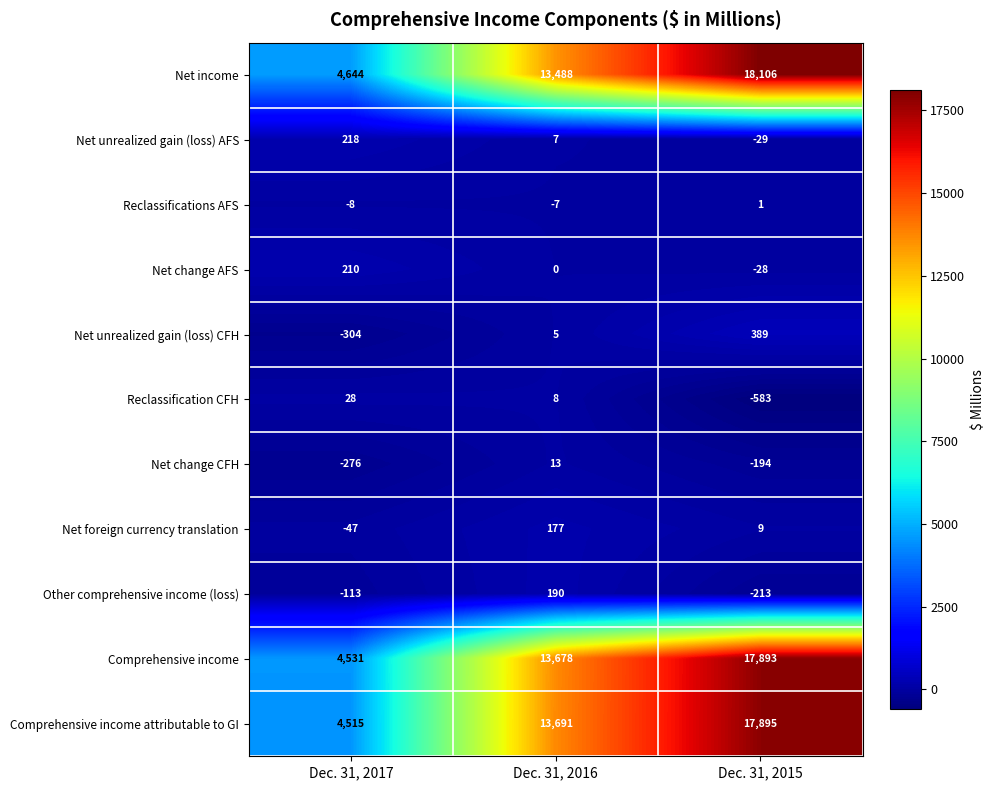

What is the spread (max minus min) of values at Dec. 31, 2017?

4948